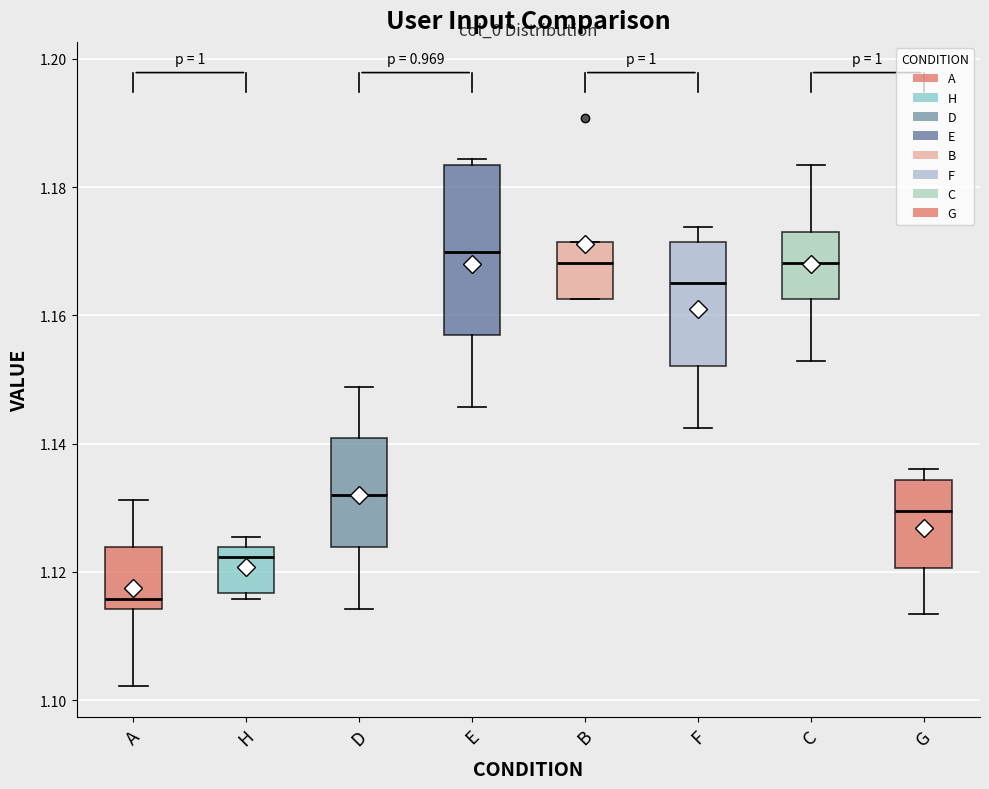

Reading left to right, read every box against the y-axis: the position of its median line, the range the box covers, and the ends of its whiskers. The values are not printed on the chart, so give them approximately, as read against the axis.

A: median 1.116, box 1.114 to 1.124, whiskers 1.102 to 1.132
H: median 1.122, box 1.116 to 1.124, whiskers 1.116 (just below the box's lower edge) to 1.126
D: median 1.132, box 1.124 to 1.140, whiskers 1.114 to 1.148
E: median 1.170, box 1.156 to 1.184, whiskers 1.146 to 1.184 (just above the box's upper edge)
B: median 1.168, box 1.162 to 1.172, whiskers 1.162 to 1.172
F: median 1.164, box 1.152 to 1.172, whiskers 1.142 to 1.174
C: median 1.168, box 1.162 to 1.174, whiskers 1.152 to 1.184
G: median 1.130, box 1.120 to 1.134, whiskers 1.114 to 1.136